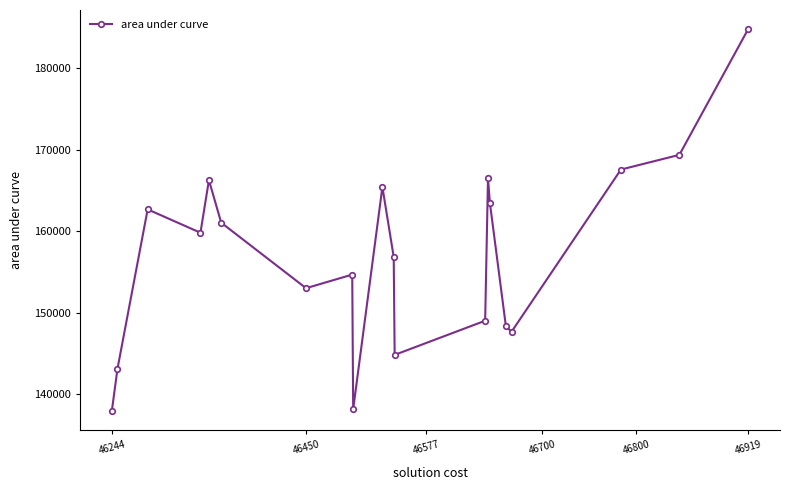

True or false: there are more than 0 points higher than both neighbors.

True